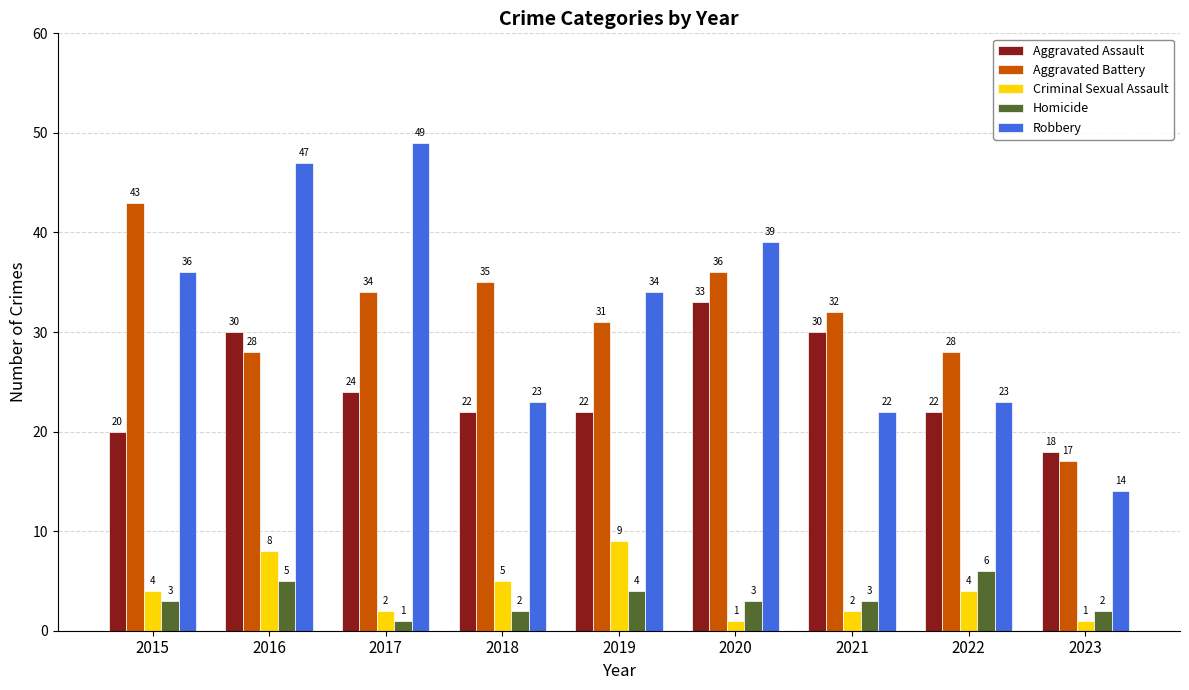

Which series changed the most between 2015 and 2019?

Aggravated Battery